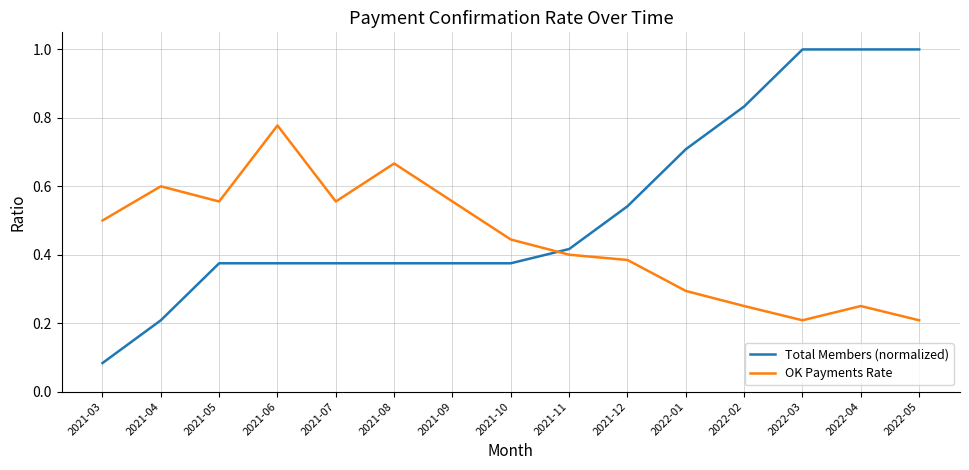

In OK Payments Rate, how many points are higher than both neighbors (excluding endpoints)?

4